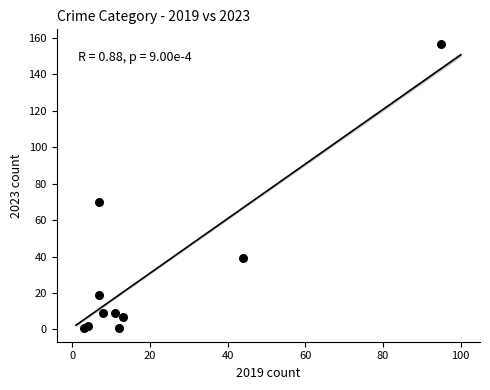

What Y value in the scatter plot is closest to 79?

70